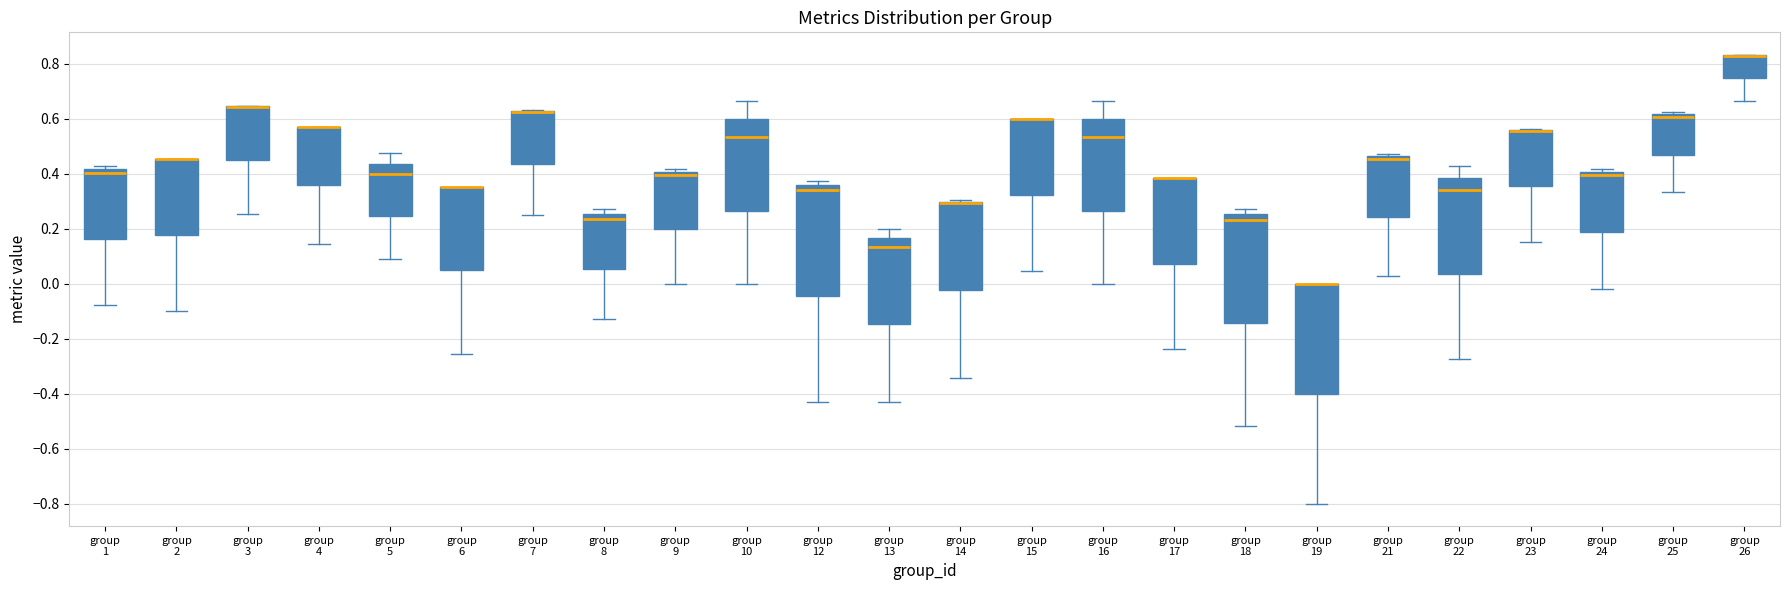

Reading left to right, transcribe this box plot: for each box, give where its median line is, the range the box spans, and where its two whiskers end, as read against the y-axis. The values are not printed on the chart, so give them approximately, as read against the axis.

group 1: median 0.40, box 0.16 to 0.42, whiskers -0.08 to 0.42 (just above the box's upper edge)
group 2: median 0.46 (drawn on the box's upper edge), box 0.18 to 0.46, whiskers -0.10 to 0.46
group 3: median 0.64 (drawn on the box's upper edge), box 0.44 to 0.64, whiskers 0.26 to 0.64
group 4: median 0.58 (drawn on the box's upper edge), box 0.36 to 0.58, whiskers 0.14 to 0.58
group 5: median 0.40, box 0.24 to 0.44, whiskers 0.10 to 0.48
group 6: median 0.36 (drawn on the box's upper edge), box 0.04 to 0.36, whiskers -0.26 to 0.36
group 7: median 0.62 (drawn on the box's upper edge), box 0.44 to 0.62, whiskers 0.26 to 0.64
group 8: median 0.24, box 0.06 to 0.26, whiskers -0.12 to 0.28
group 9: median 0.40 (just below the box's upper edge), box 0.20 to 0.40, whiskers 0.00 to 0.42
group 10: median 0.54, box 0.26 to 0.60, whiskers 0.00 to 0.66
group 12: median 0.34, box -0.04 to 0.36, whiskers -0.42 to 0.38
group 13: median 0.14, box -0.14 to 0.16, whiskers -0.42 to 0.20
group 14: median 0.30 (drawn on the box's upper edge), box -0.02 to 0.30, whiskers -0.34 to 0.30
group 15: median 0.60 (drawn on the box's upper edge), box 0.32 to 0.60, whiskers 0.04 to 0.60
group 16: median 0.54, box 0.26 to 0.60, whiskers 0.00 to 0.66
group 17: median 0.38 (drawn on the box's upper edge), box 0.08 to 0.38, whiskers -0.24 to 0.38
group 18: median 0.24, box -0.14 to 0.26, whiskers -0.52 to 0.28
group 19: median 0.00 (drawn on the box's upper edge), box -0.40 to 0.00, whiskers -0.80 to 0.00
group 21: median 0.46 (just below the box's upper edge), box 0.24 to 0.46, whiskers 0.02 to 0.48
group 22: median 0.34, box 0.04 to 0.38, whiskers -0.28 to 0.42
group 23: median 0.56 (drawn on the box's upper edge), box 0.36 to 0.56, whiskers 0.16 to 0.56
group 24: median 0.40 (just below the box's upper edge), box 0.18 to 0.40, whiskers -0.02 to 0.42
group 25: median 0.60, box 0.48 to 0.62, whiskers 0.34 to 0.62 (just above the box's upper edge)
group 26: median 0.82 (drawn on the box's upper edge), box 0.74 to 0.84, whiskers 0.66 to 0.84